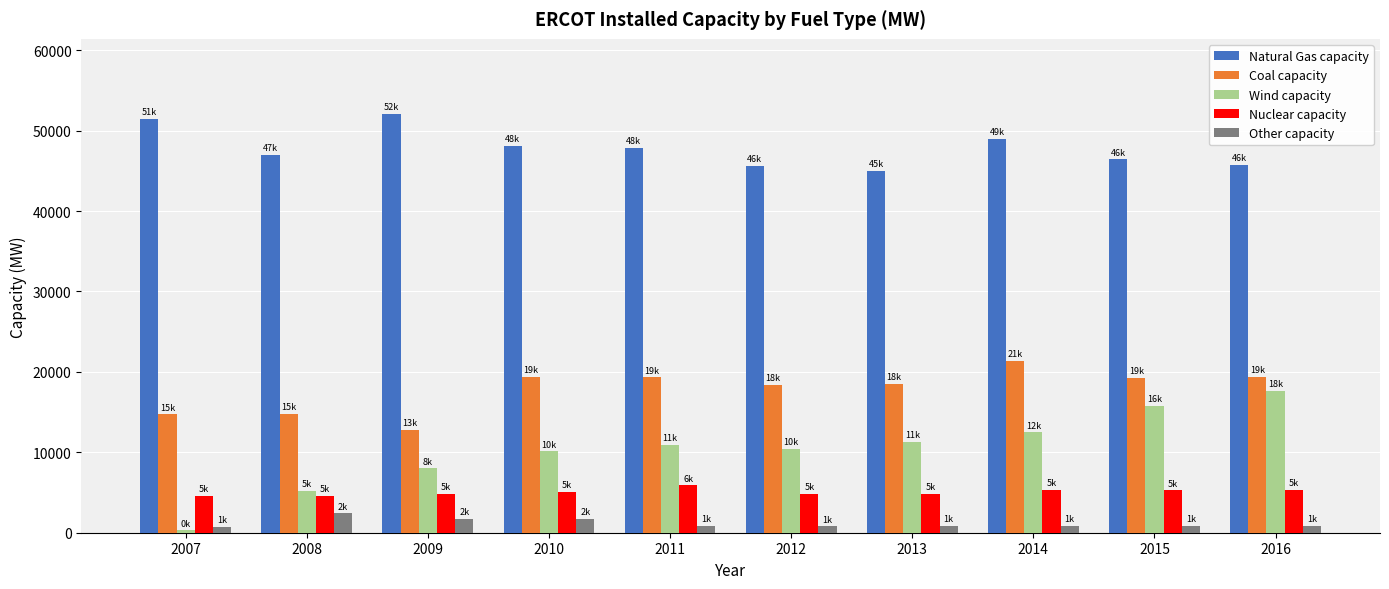

The Other capacity series shows 1688.0 at 2010. True or false?

True